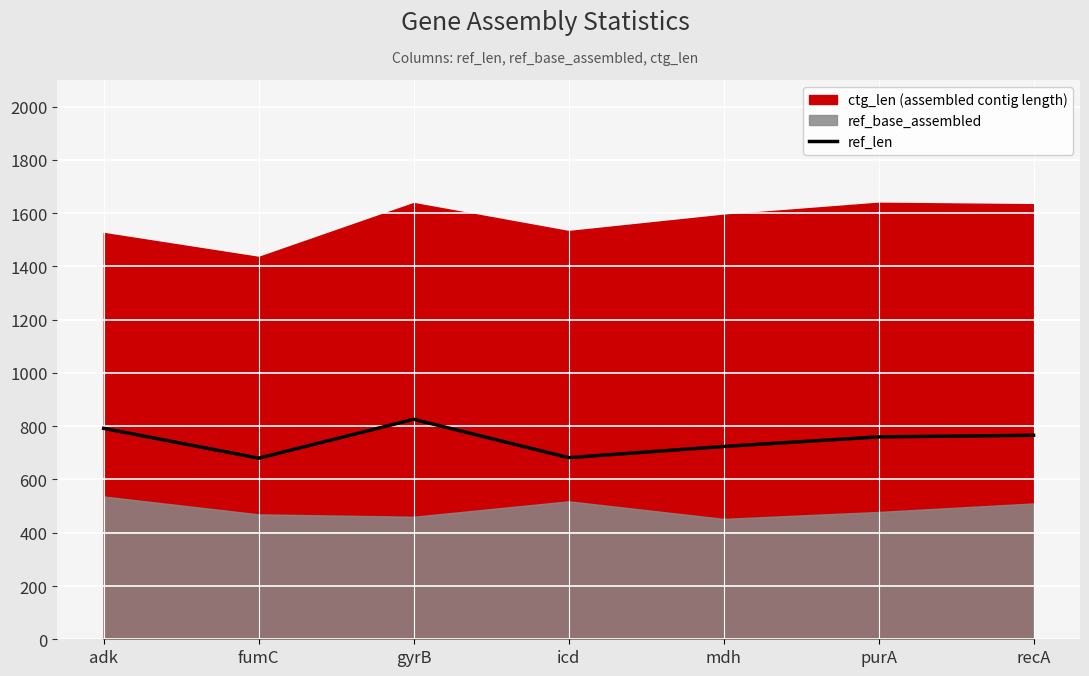

What is the average value?

747